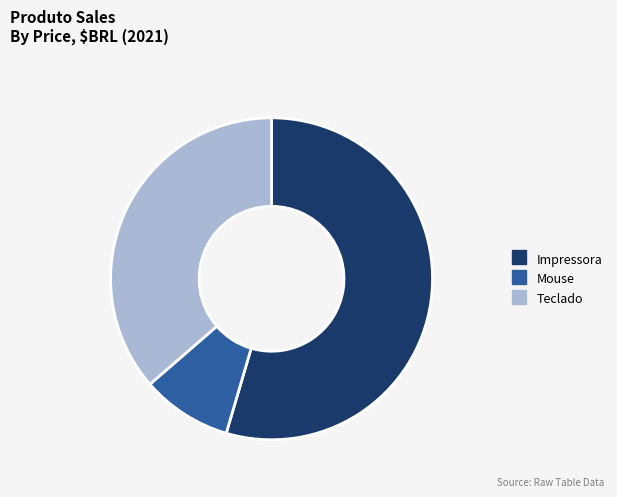

Do Mouse and Impressora together represent more than half of the pie?

Yes